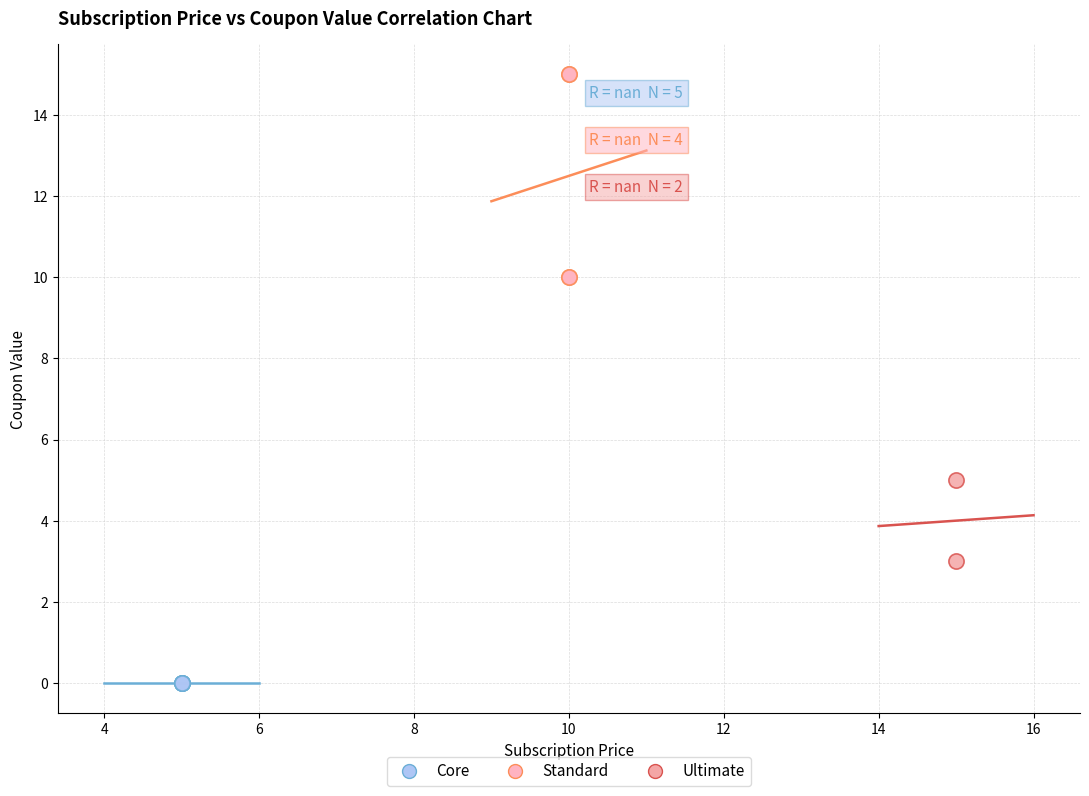

What are all the series names shown in the legend?

Core, Standard, Ultimate